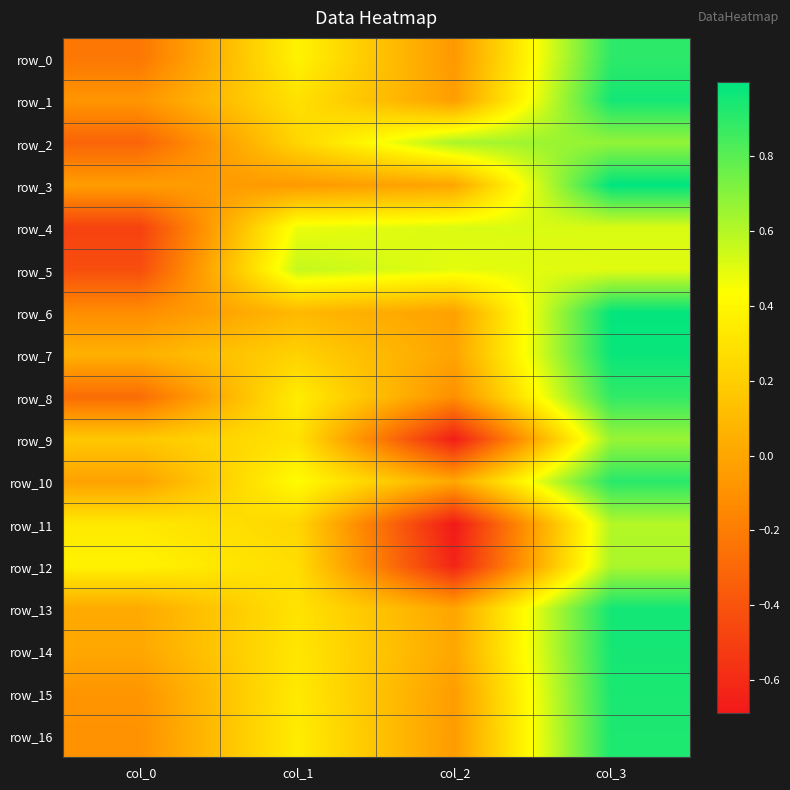

Where does the row_6 series first go above 0?

col_1